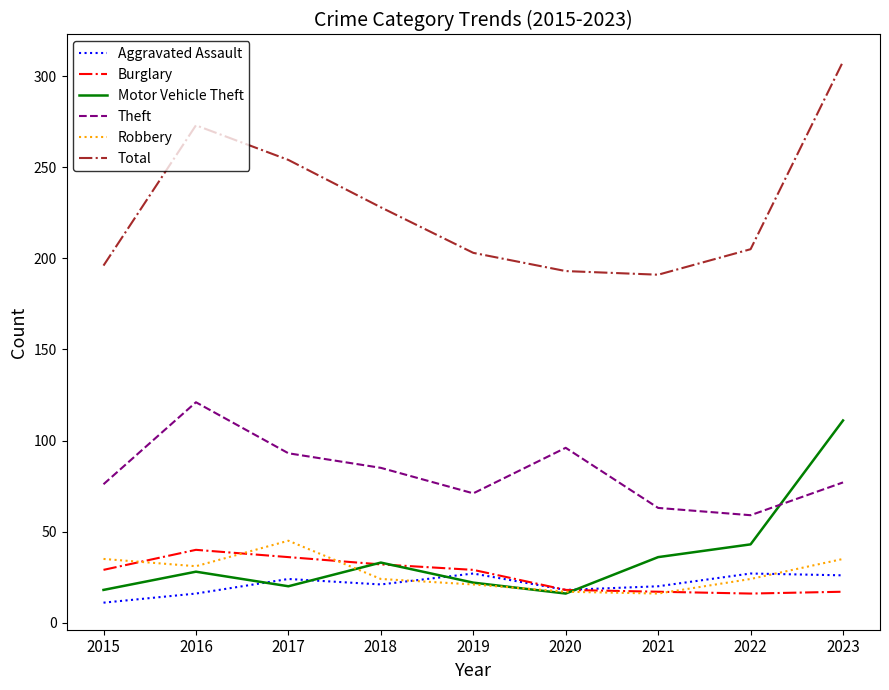

What is the total value across all series at 2018?

423